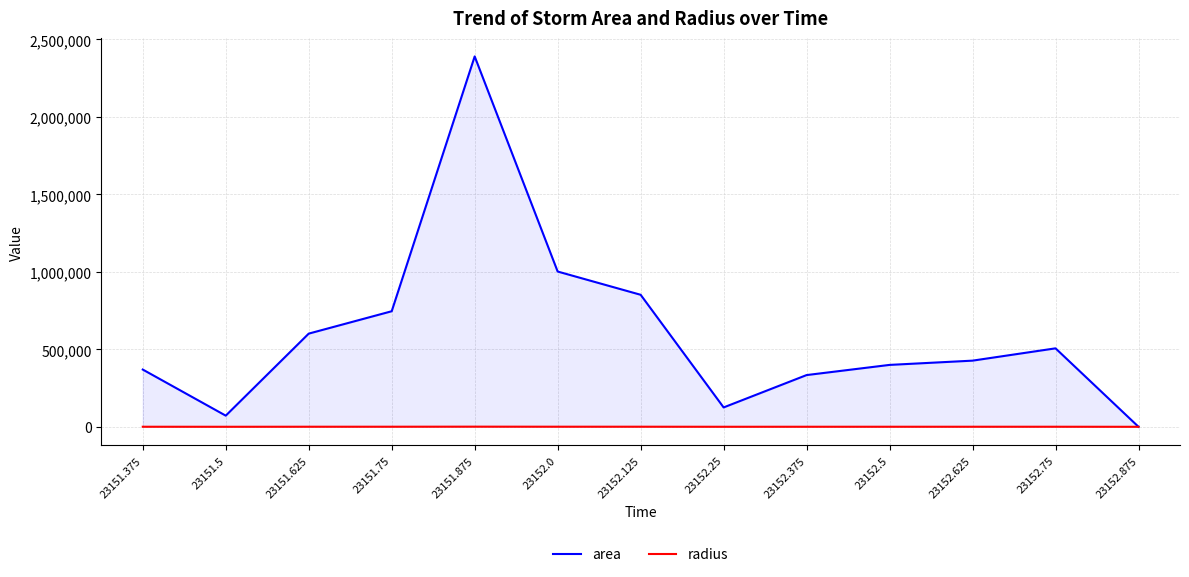

The value of area at 23152.5 is 550471.0. True or false?

False